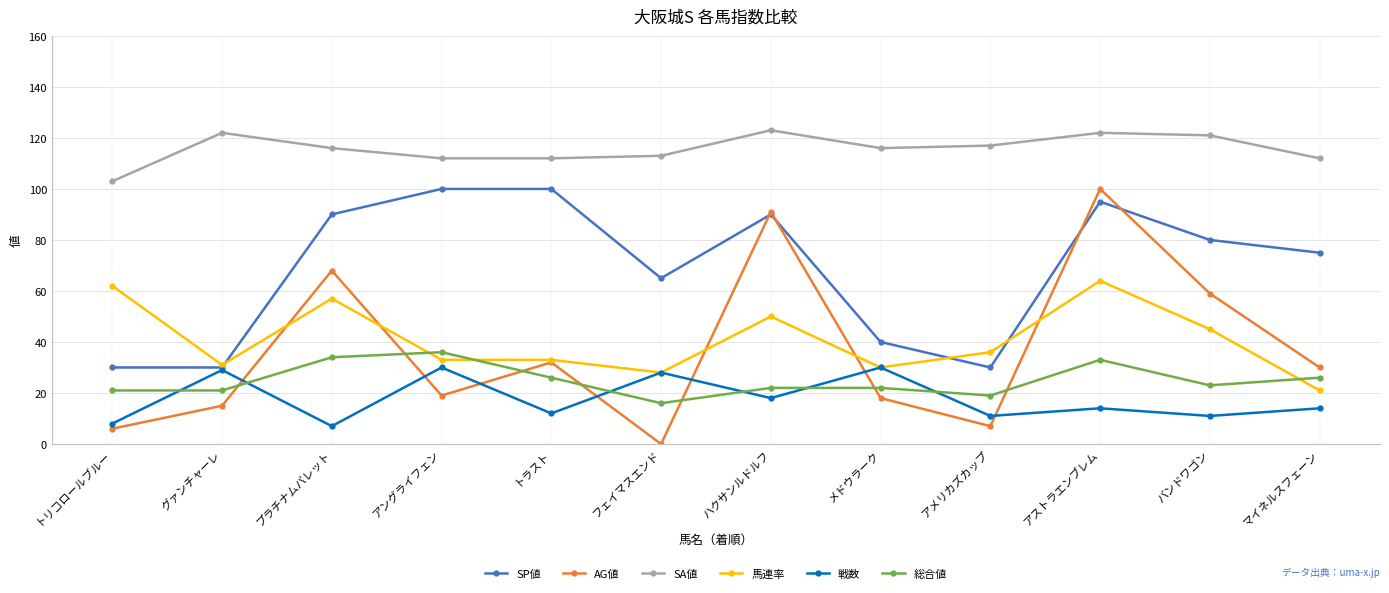

What is the difference between the maximum and minimum values in the 馬連率 series?

43